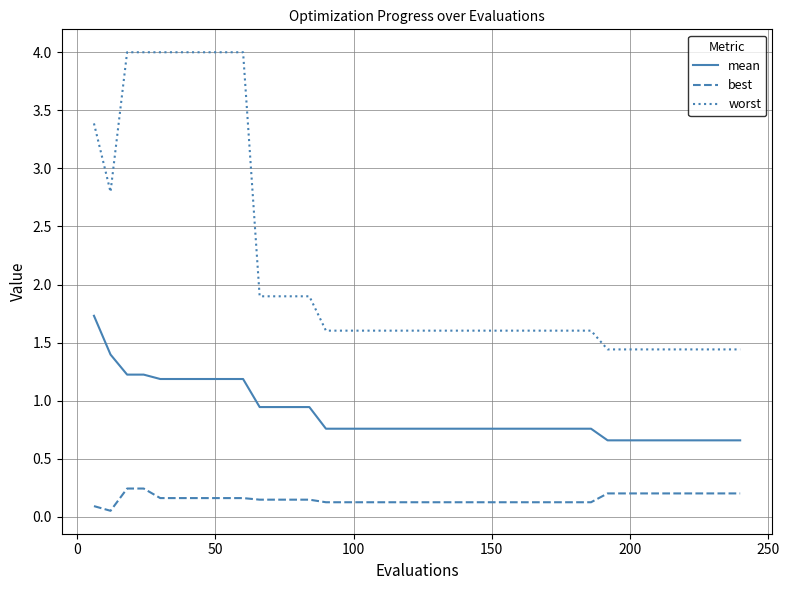

Which series has the largest range (max minus min)?

worst